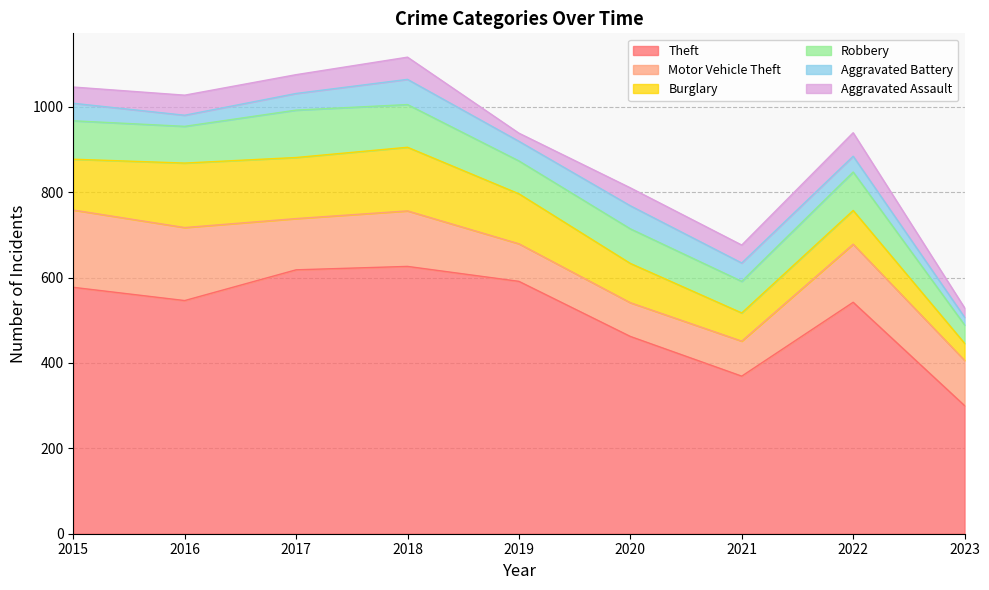

At which label is Theft closest to 463?

2020